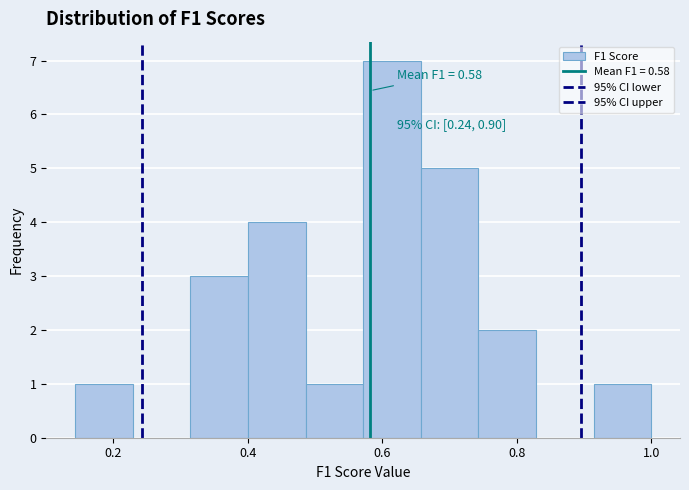

Over which range of the x-axis is the bar tallest?

0.58 to 0.66